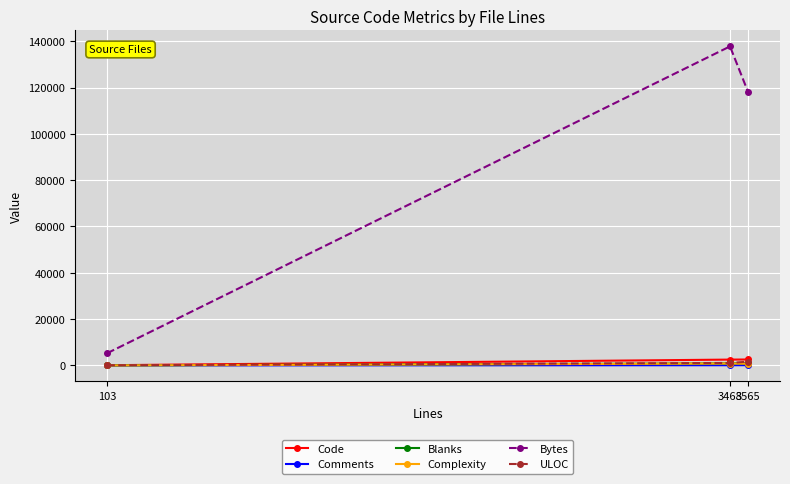

What are all the series names shown in the legend?

Code, Comments, Blanks, Complexity, Bytes, ULOC